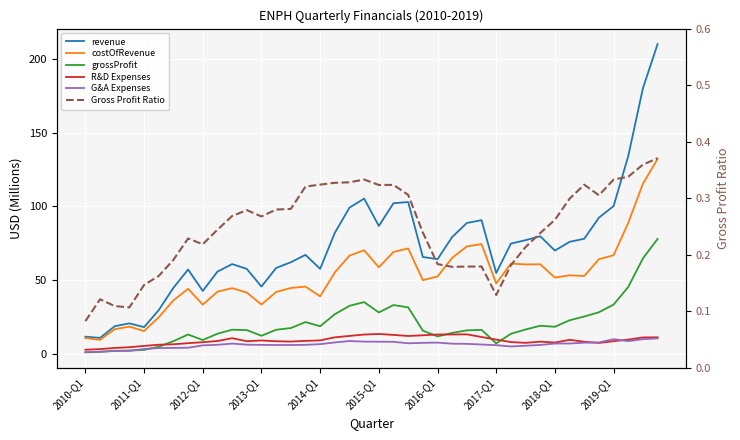

Is this an area chart (filled region under the line)?

No